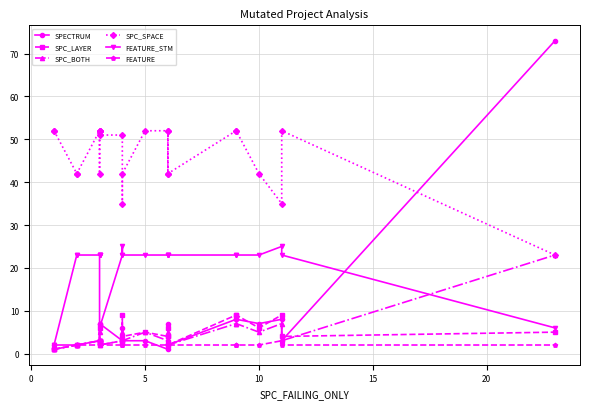

How many values in the SPC_BOTH series are below 3?

6